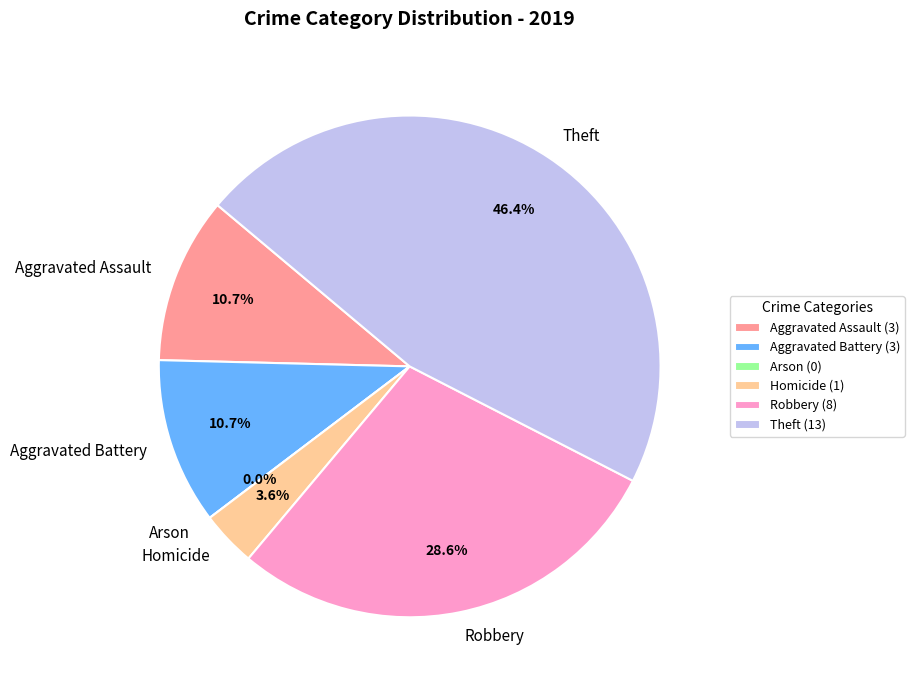

Approximately how many times larger is the value at Homicide compared to Aggravated Battery?

0.3